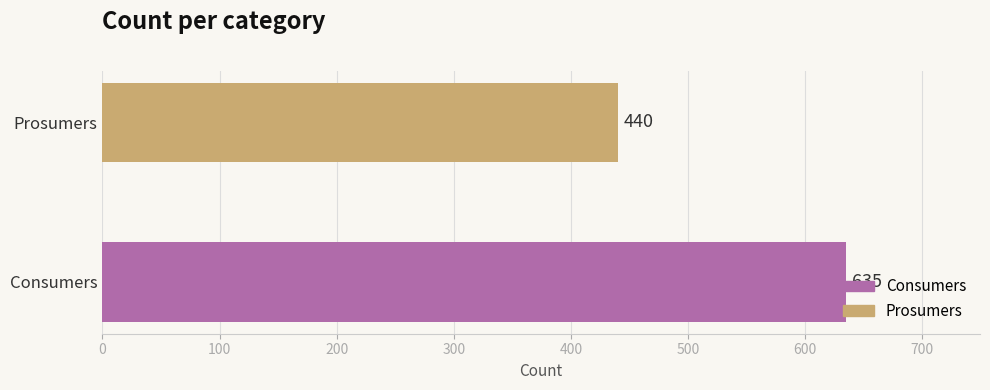

Which label corresponds to the smallest value in the chart?

Prosumers